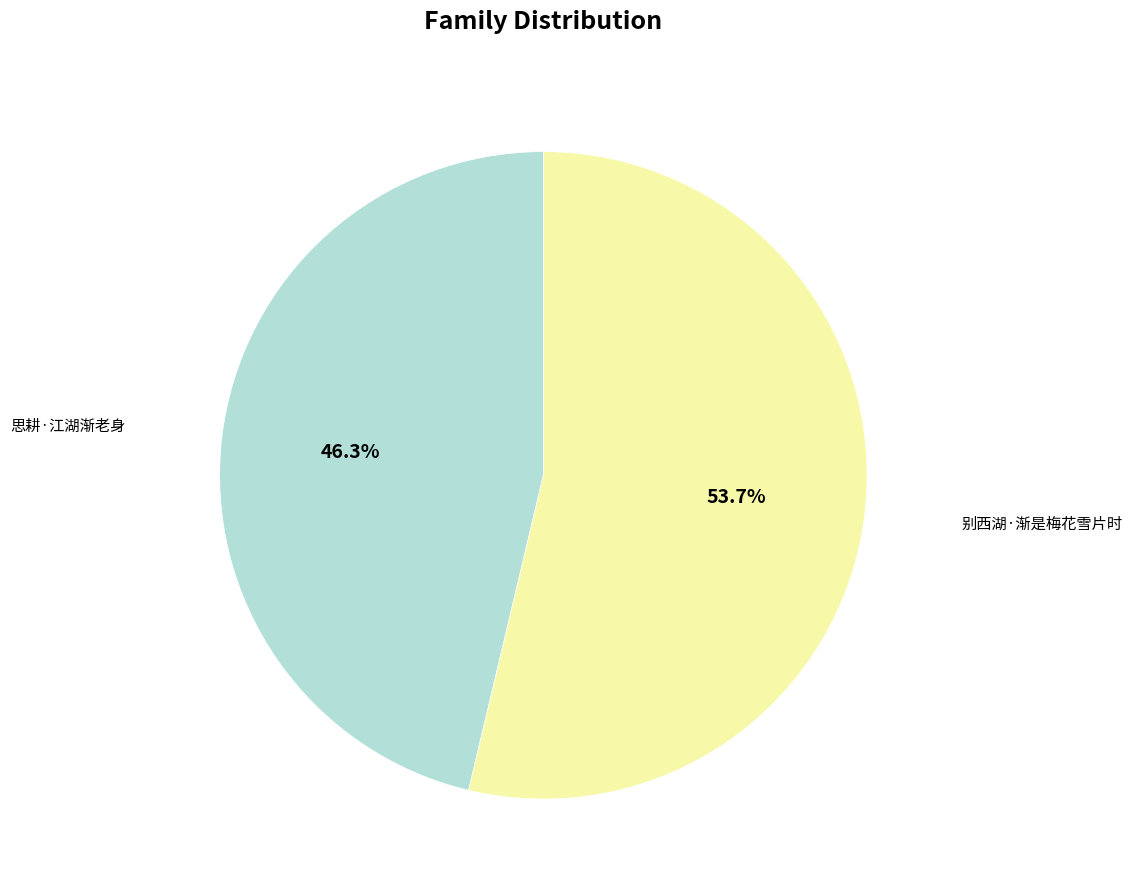

The 思耕·江湖渐老身 slice represents 46% of the pie. True or false?

True